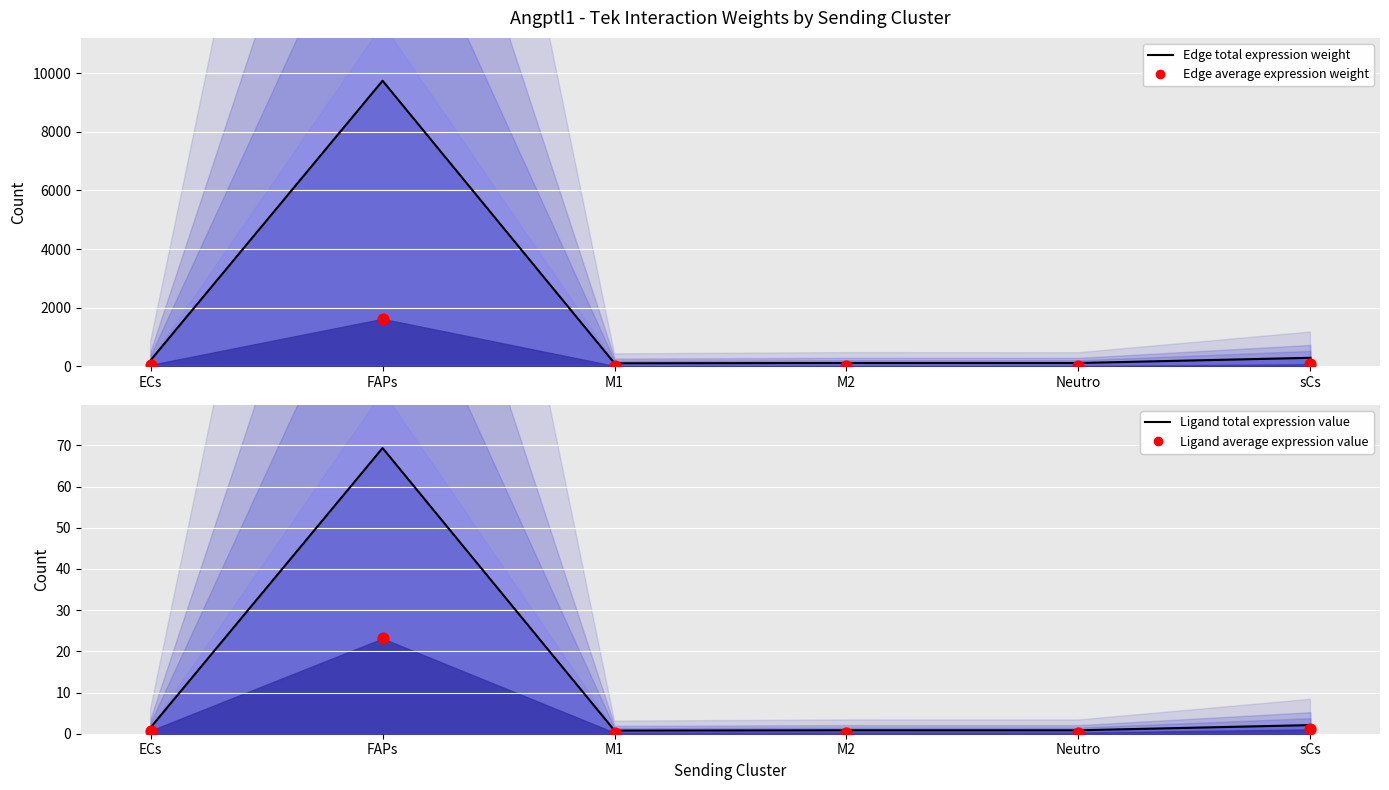

What is the total value across all series at sCs?

370.1